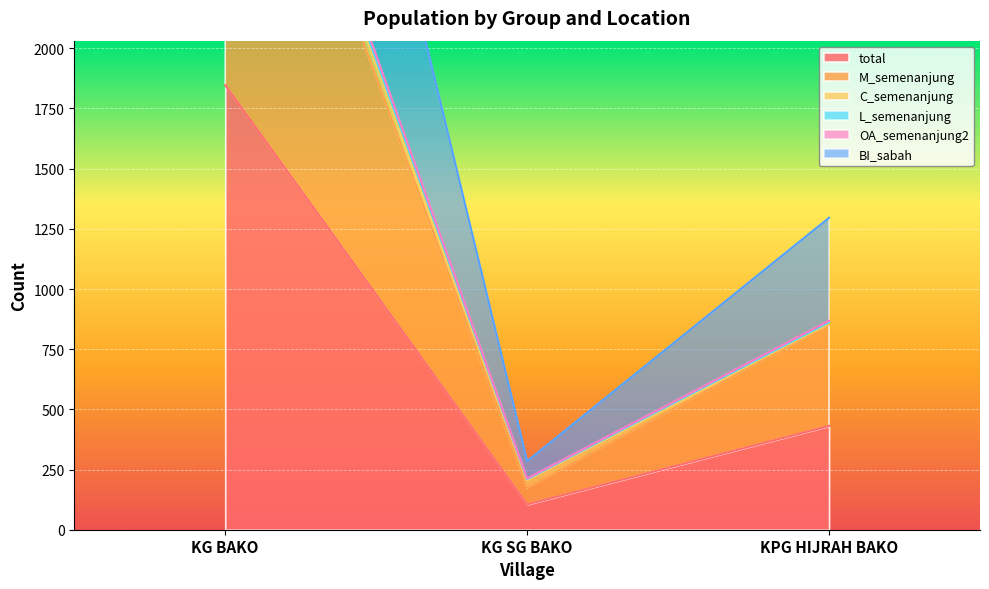

True or false: M_semenanjung has a value of 524 at KPG HIJRAH BAKO.

False